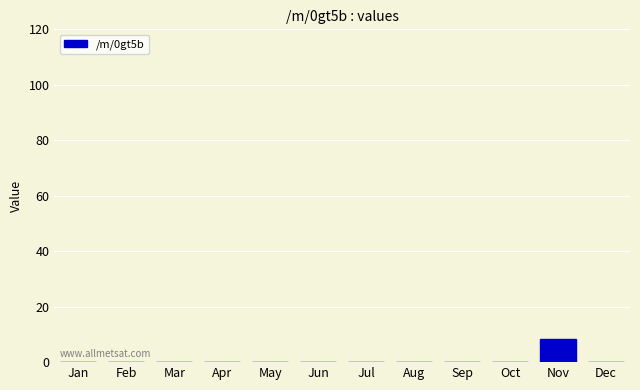

Reading left to right, list all the values displayed in this chart.

Jan=0.0	Feb=0.0	Mar=0.0	Apr=0.0	May=0.0	Jun=0.0	Jul=0.0	Aug=0.0	Sep=0.0	Oct=0.0	Nov=8.3	Dec=0.0